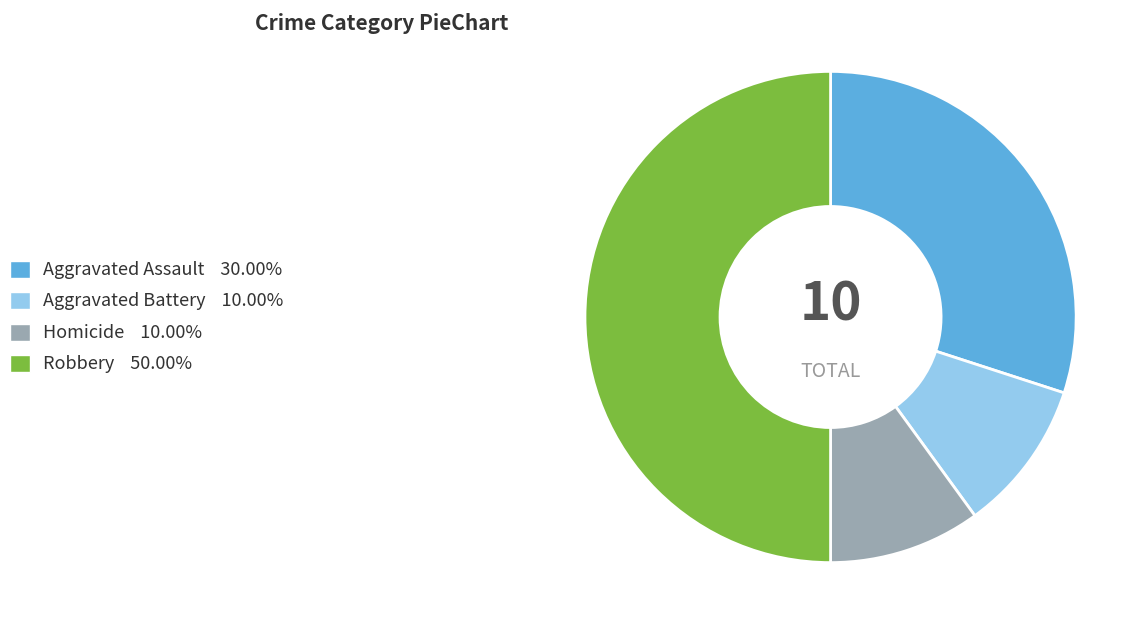

Count the number of slices in the pie.

4